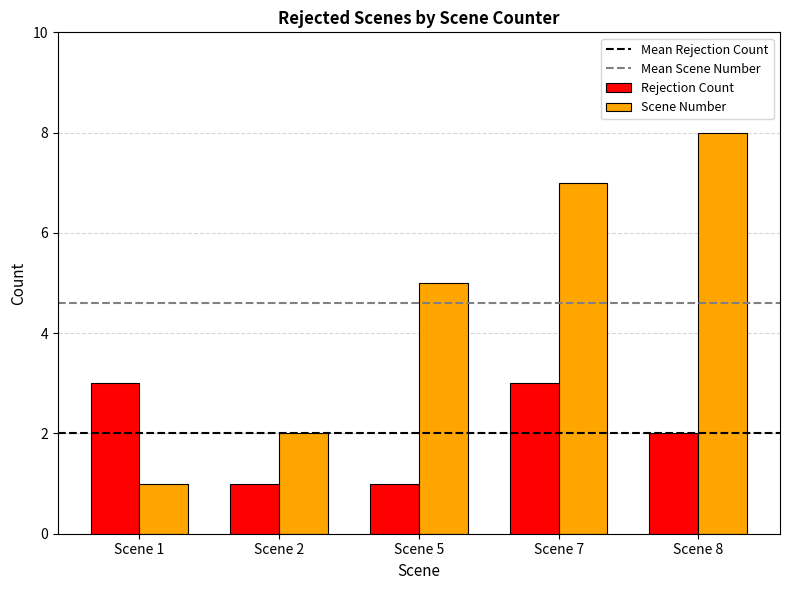

Reading left to right, list all the values displayed in this chart.

Rejection Count: 3	1	1	3	2
Scene Number: 1	2	5	7	8